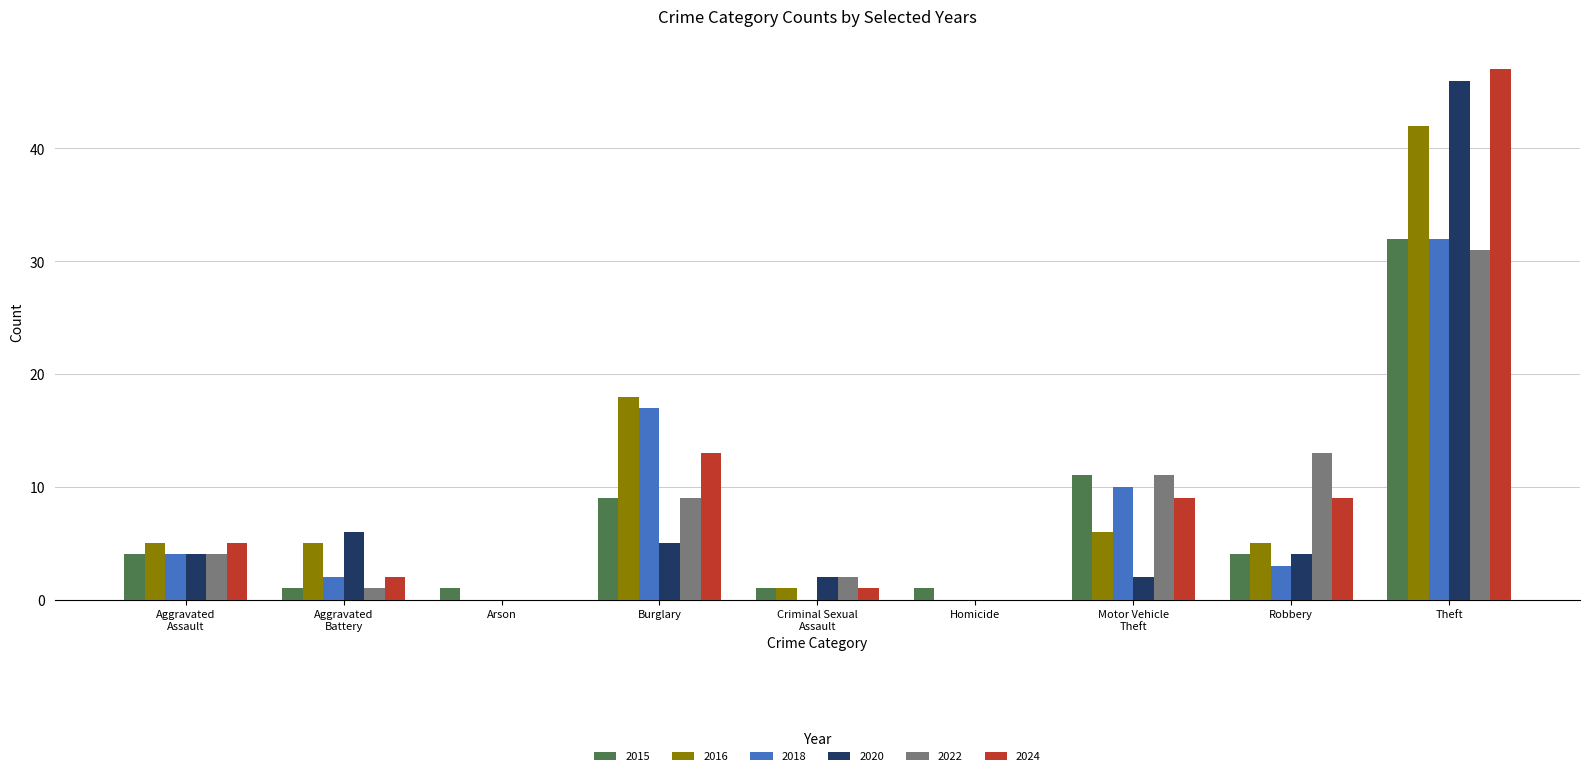

Is the value of 2016 at Theft greater than the value of 2022 at Arson?

Yes